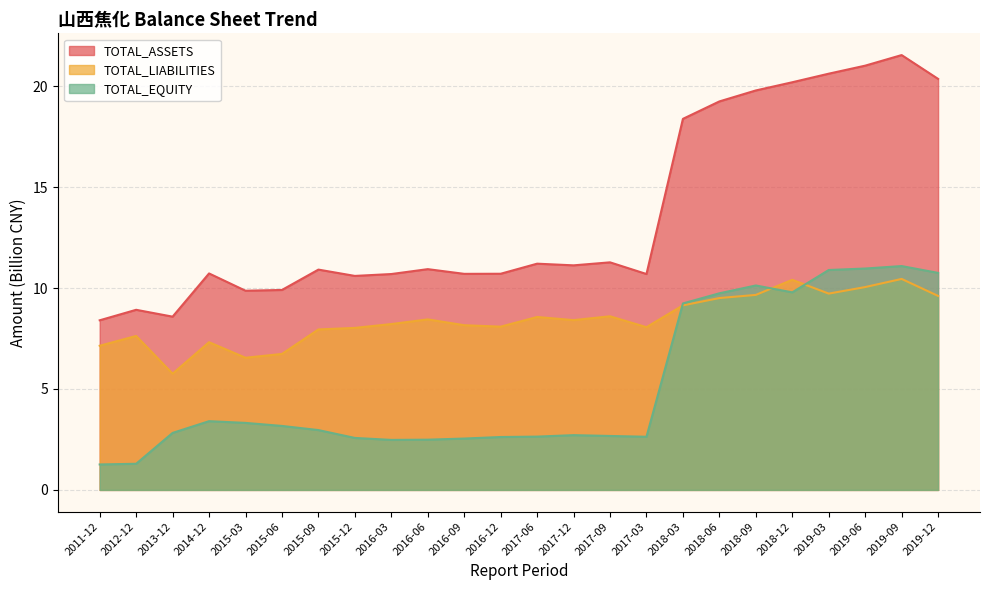

The TOTAL_EQUITY series shows 9.7 at 2018-06. True or false?

True